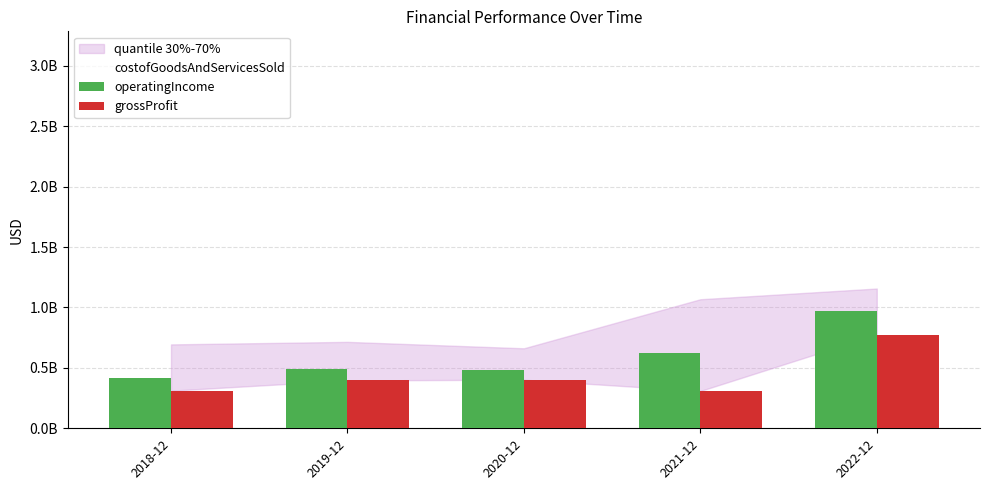

Does the chart contain any negative values?

No